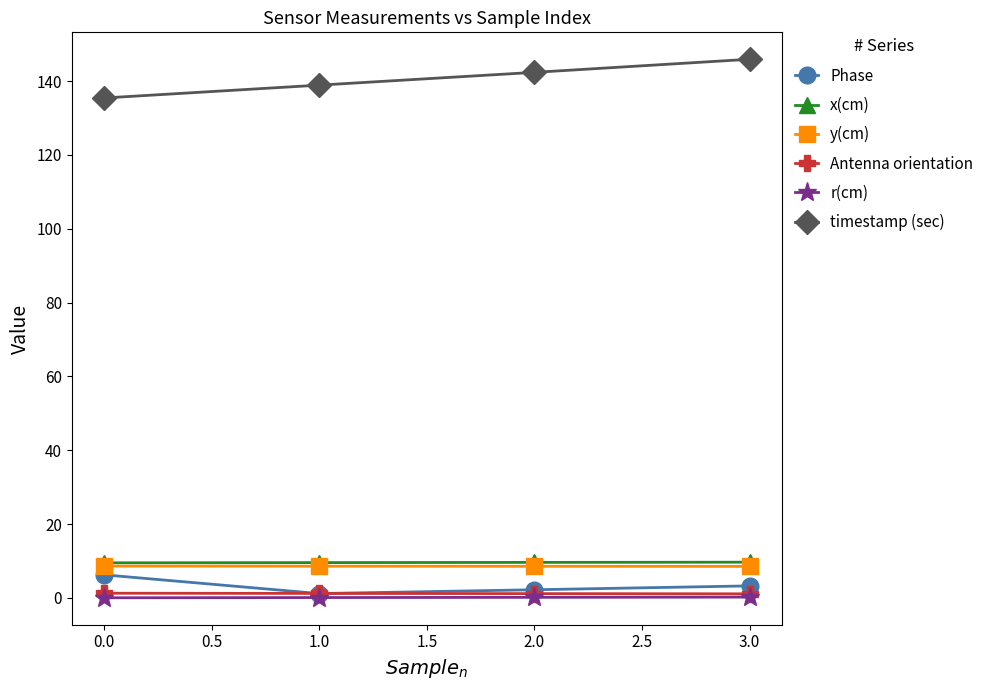

Is it true that y(cm) equals 8.6 at 0.0?

True